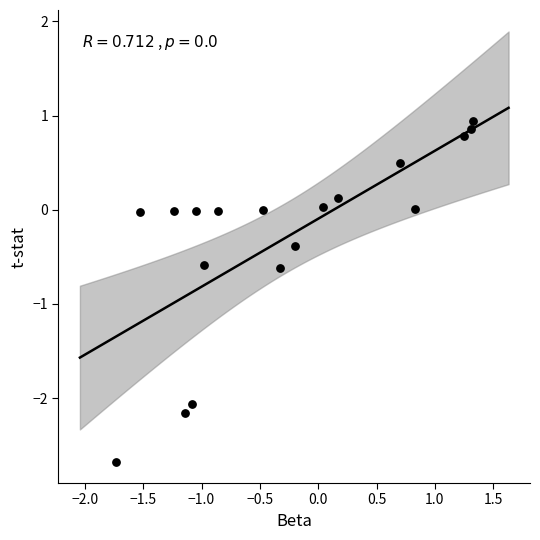

What is the range of X values (max minus min)?

3.1